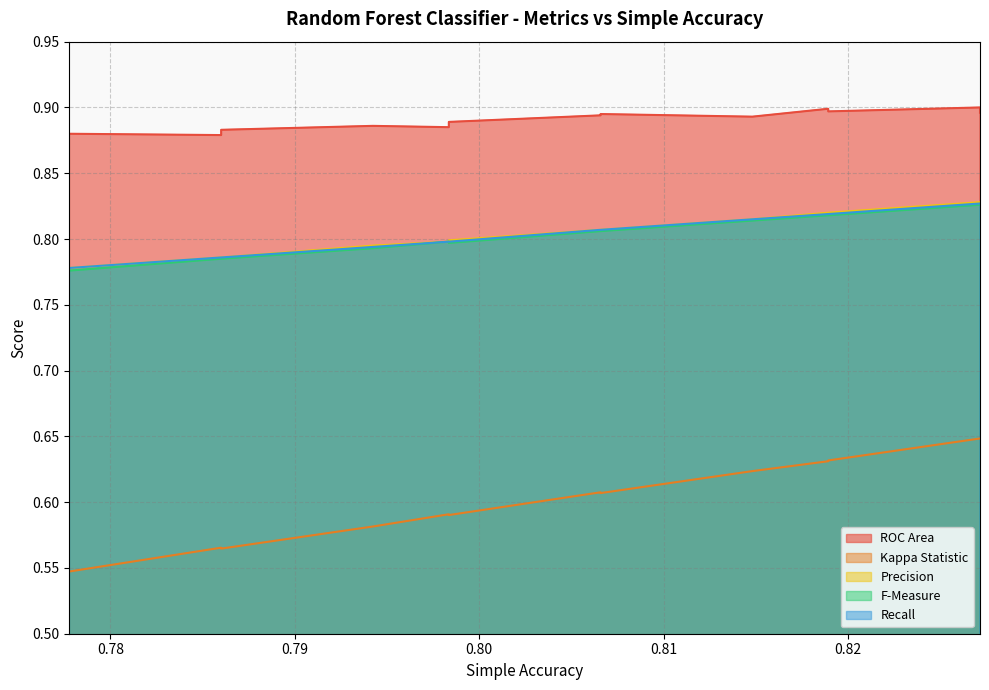

What is the average value of the F-Measure series?

0.8